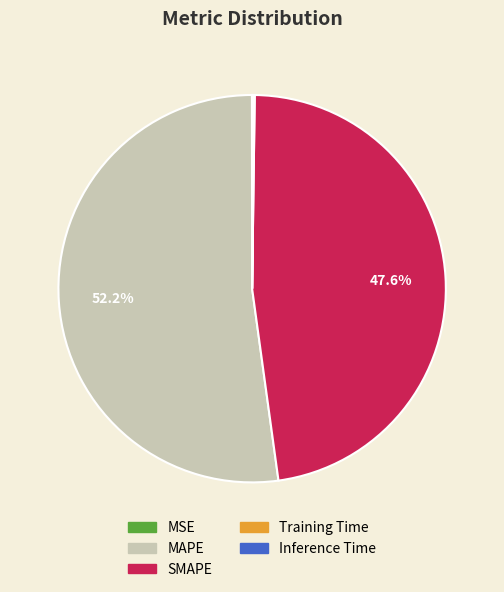

What percentage is the MAPE slice, to the nearest percent?

52%